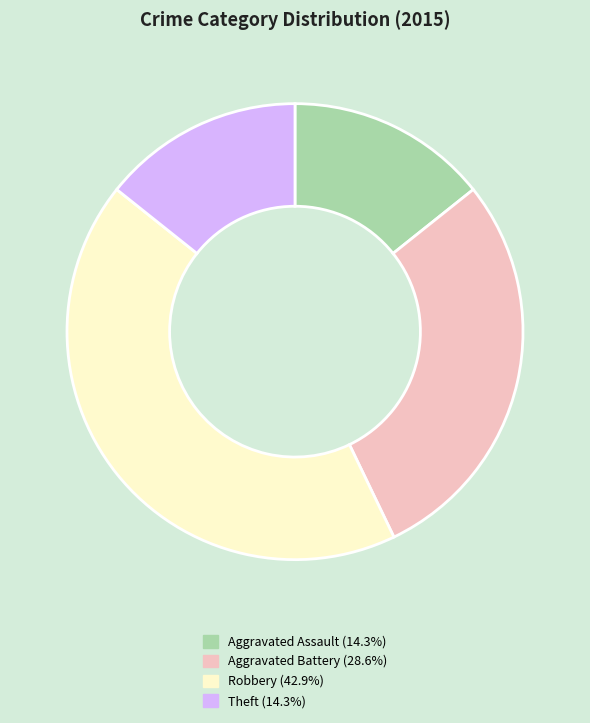

Is there a majority slice in this chart?

No